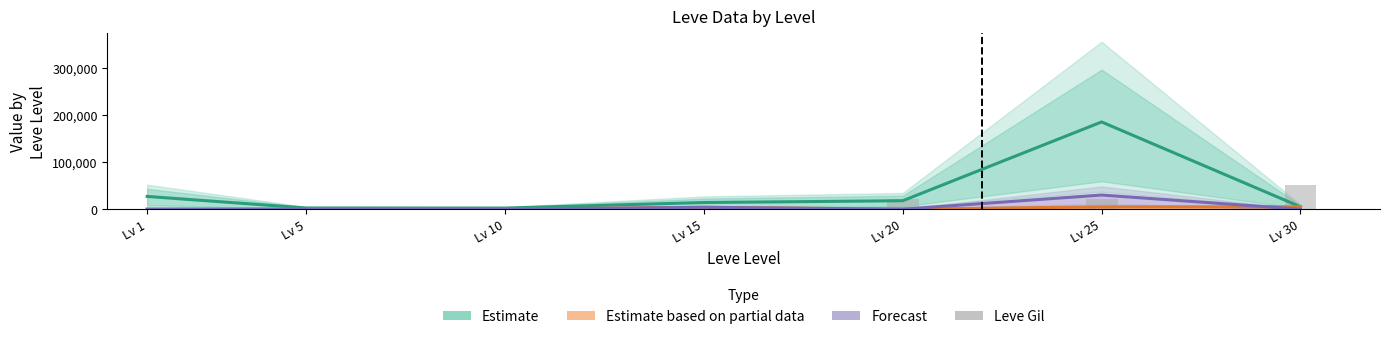

What is the spread (max minus min) of values at Lv 25?

180655